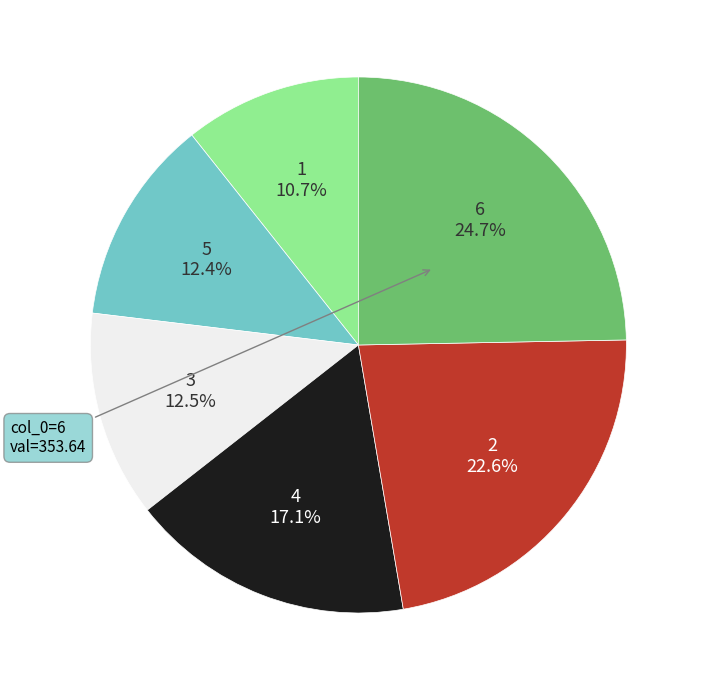

Is there any slice that represents more than half of the pie?

No